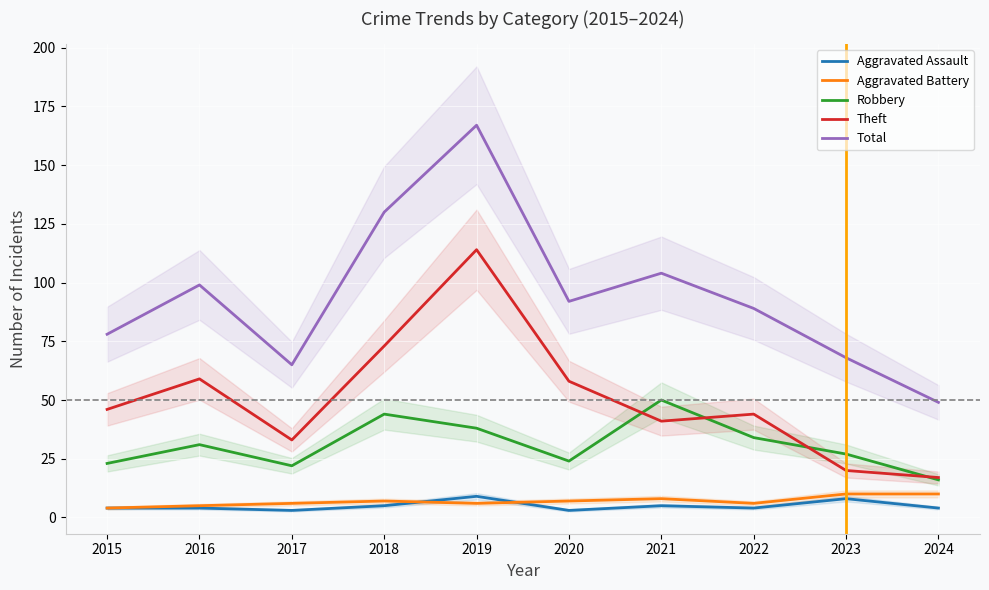

Which series changed the most between 2017 and 2020?

Total